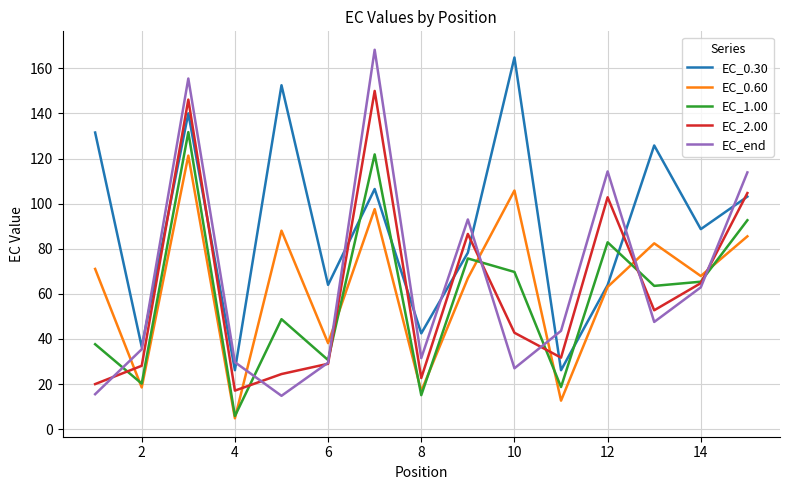

Which series has the widest spread of values?

EC_end